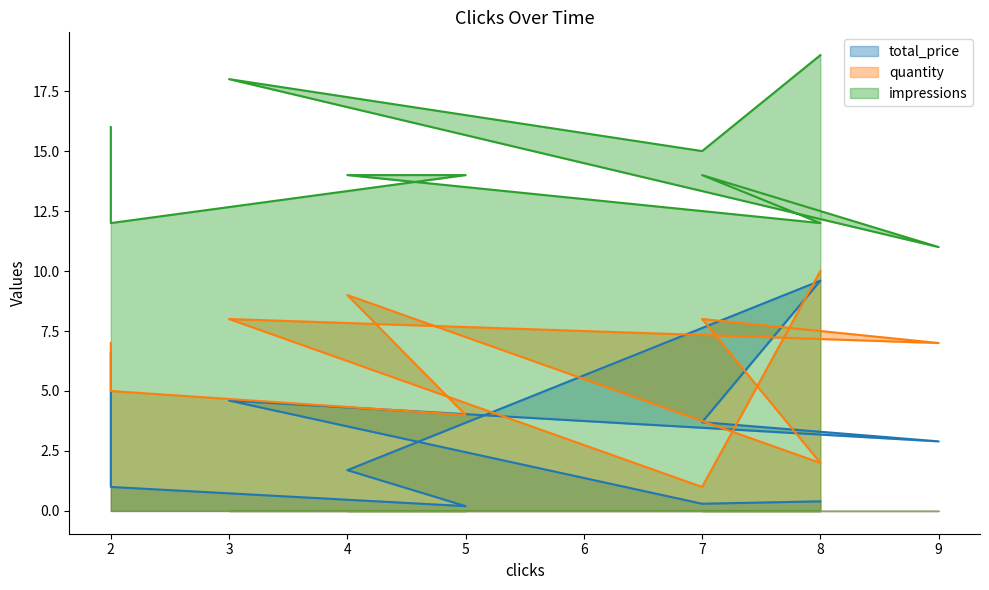

List the series in order of their peak value, highest first.

impressions, quantity, total_price